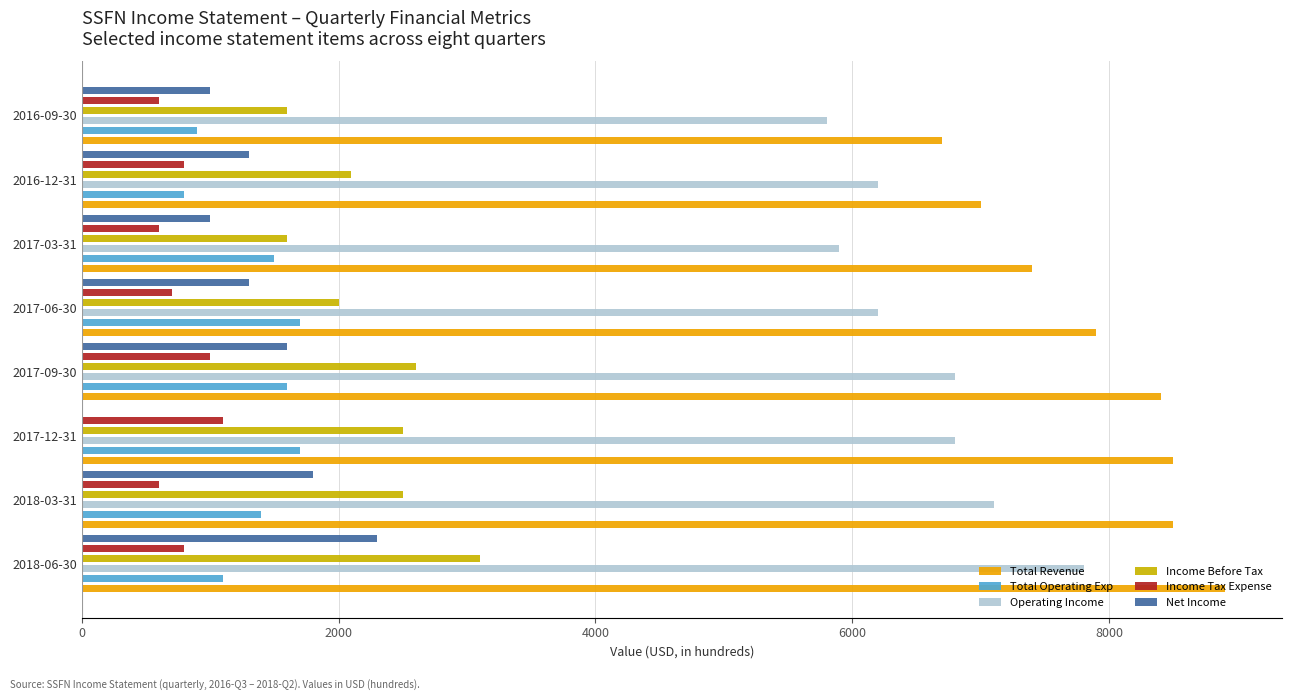

Between 2018-03-31 and 2016-12-31, which series saw the biggest shift?

Total Revenue